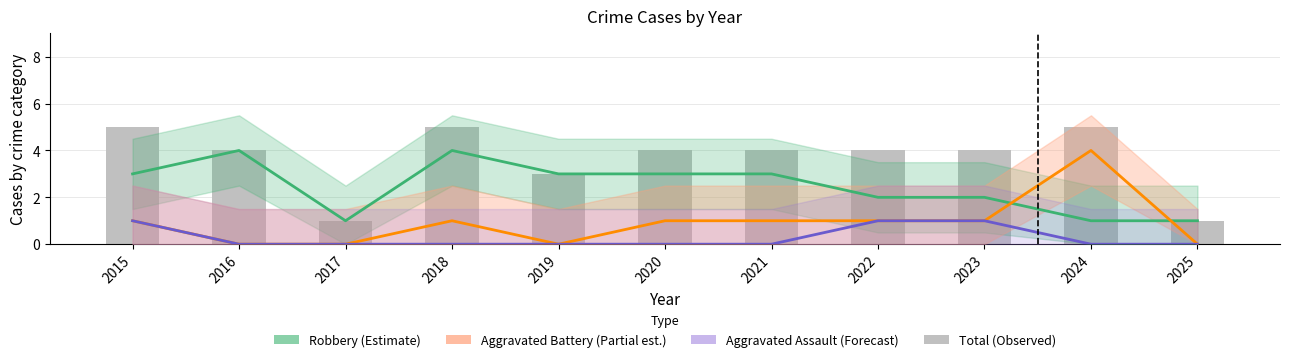

List the series in order of their overall mean, lowest first.

Aggravated Assault, Aggravated Battery, Robbery, Total